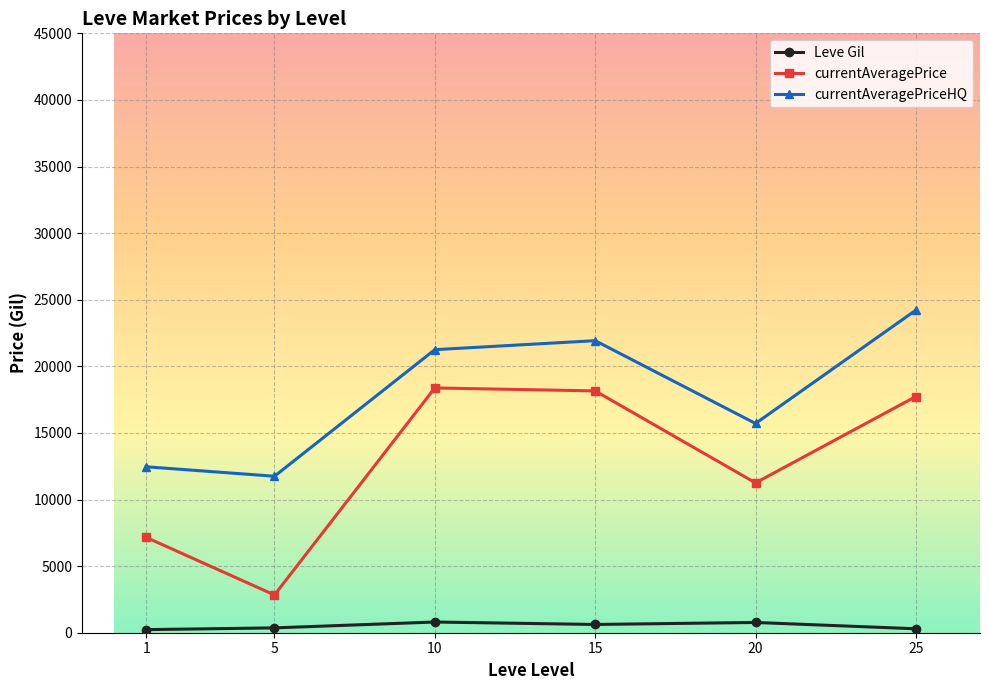

How many interior local peaks does the currentAveragePrice series have?

1